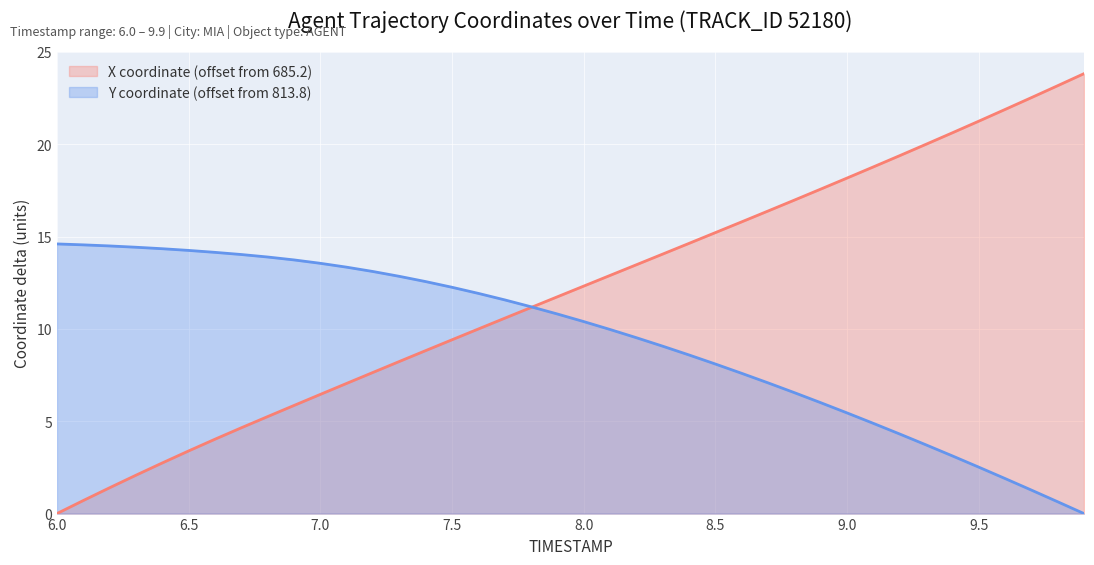

Rank the series by their average value, from lowest to highest.

Y coordinate (offset from 813.8), X coordinate (offset from 685.2)